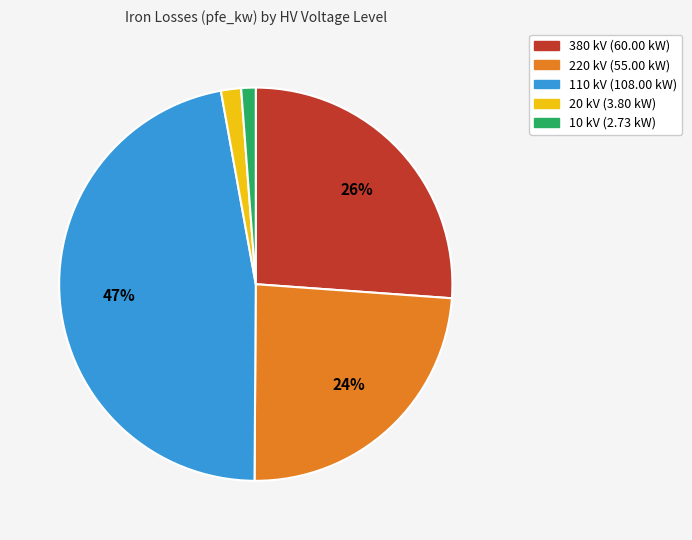

To the nearest percent, what is the difference between the largest and smallest slice percentages?

46%